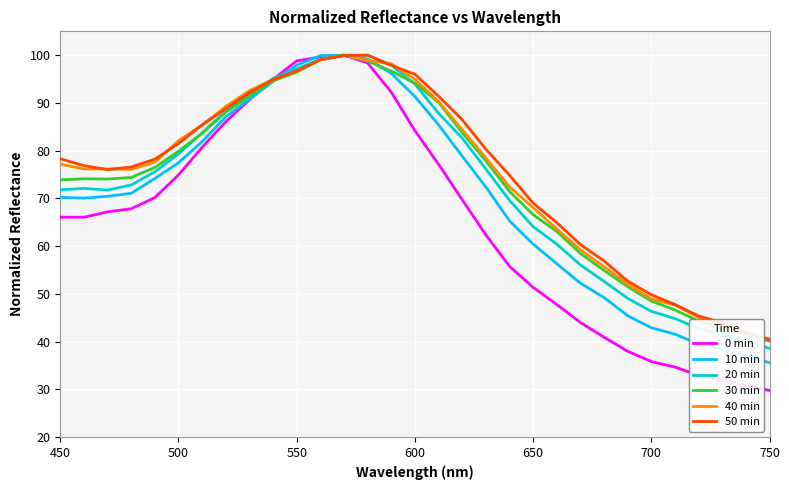

Which series has the widest spread of values?

0 min